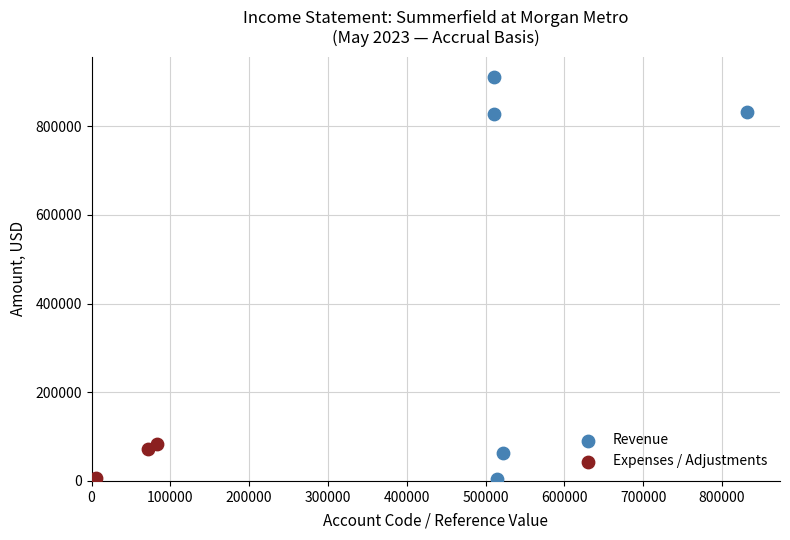

Which series has the largest Y range (max minus min)?

Revenue